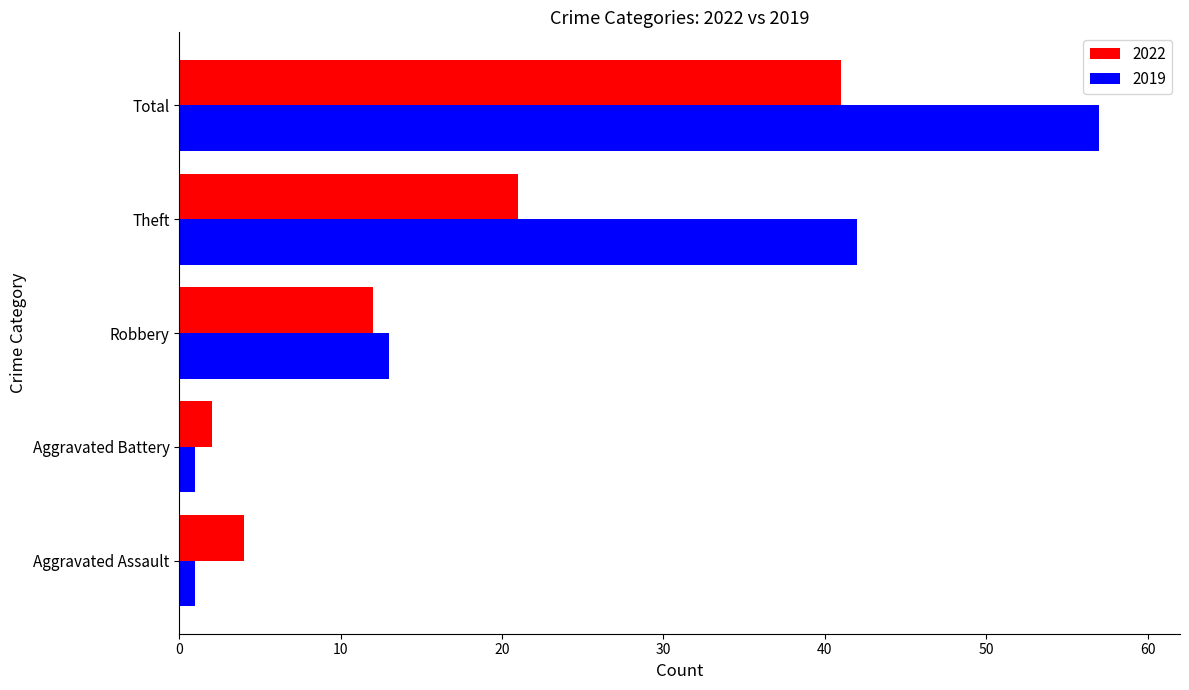

How many categories are shown in the chart?

5